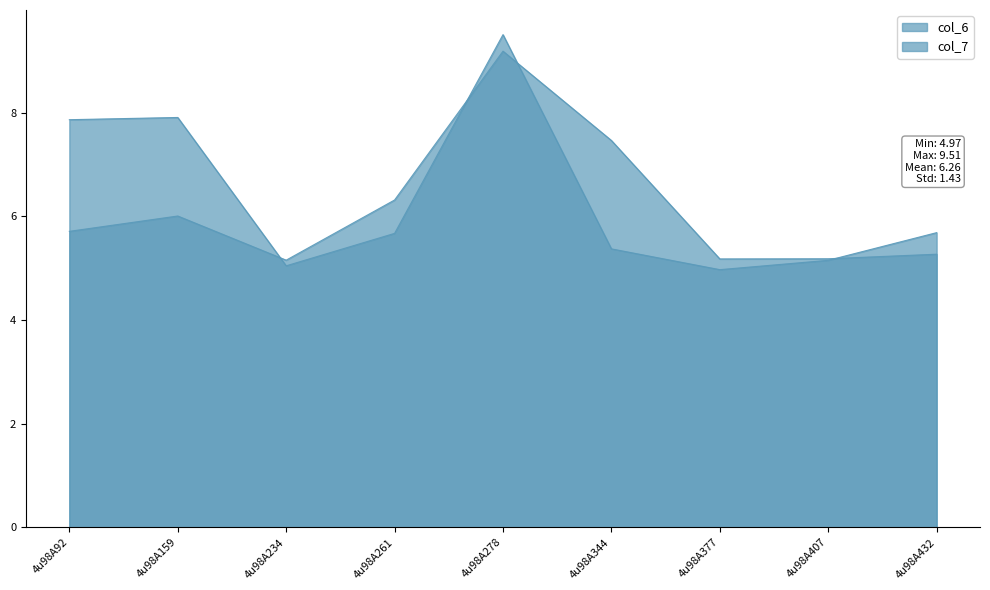

Where is the first local maximum for col_7?

4u98A159